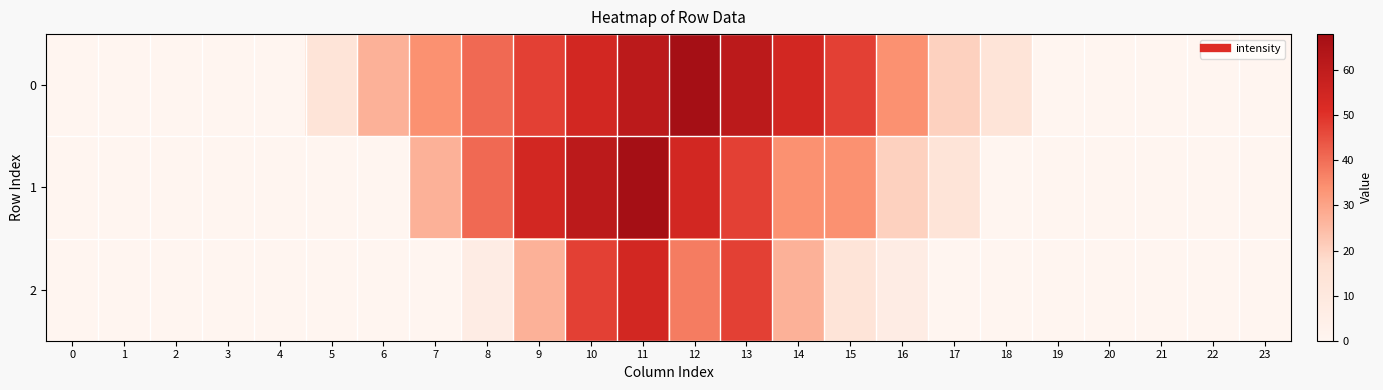

Rank the series at 0 from highest to lowest value.

0, 1, 2